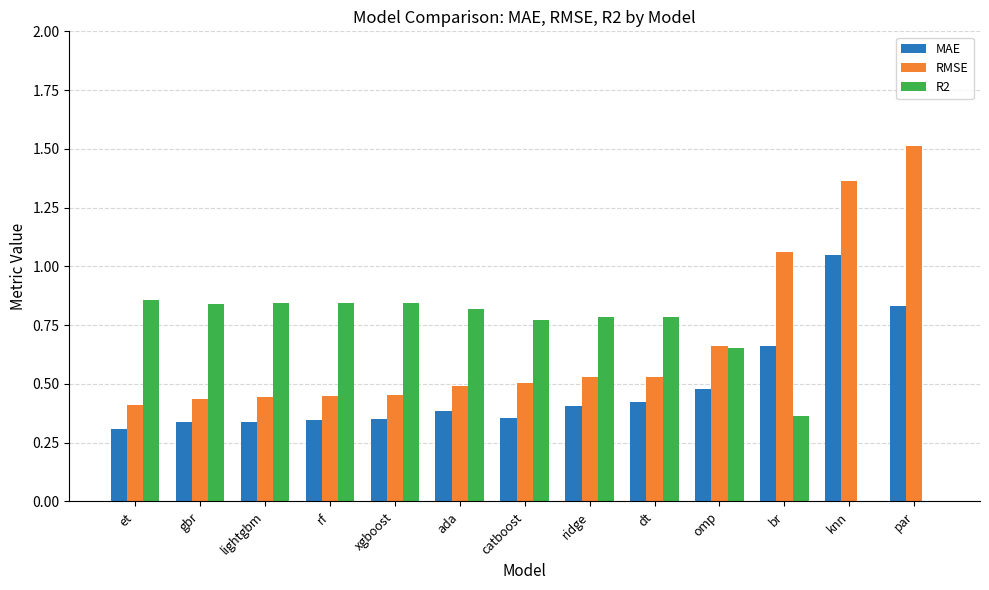

The value of RMSE at omp is 0.7. True or false?

True